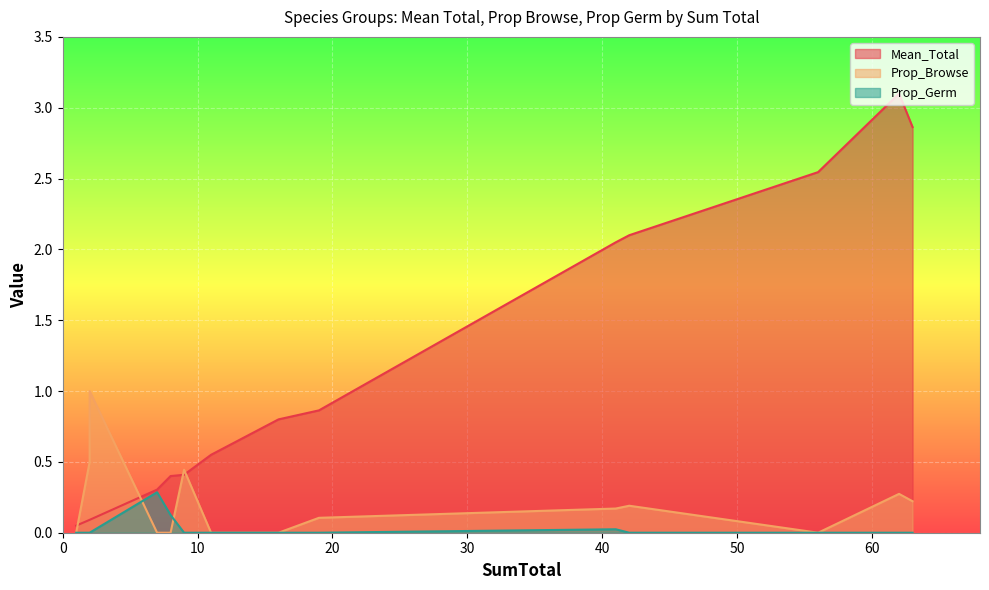

What are all the series names shown in the legend?

Mean_Total, Prop_Browse, Prop_Germ